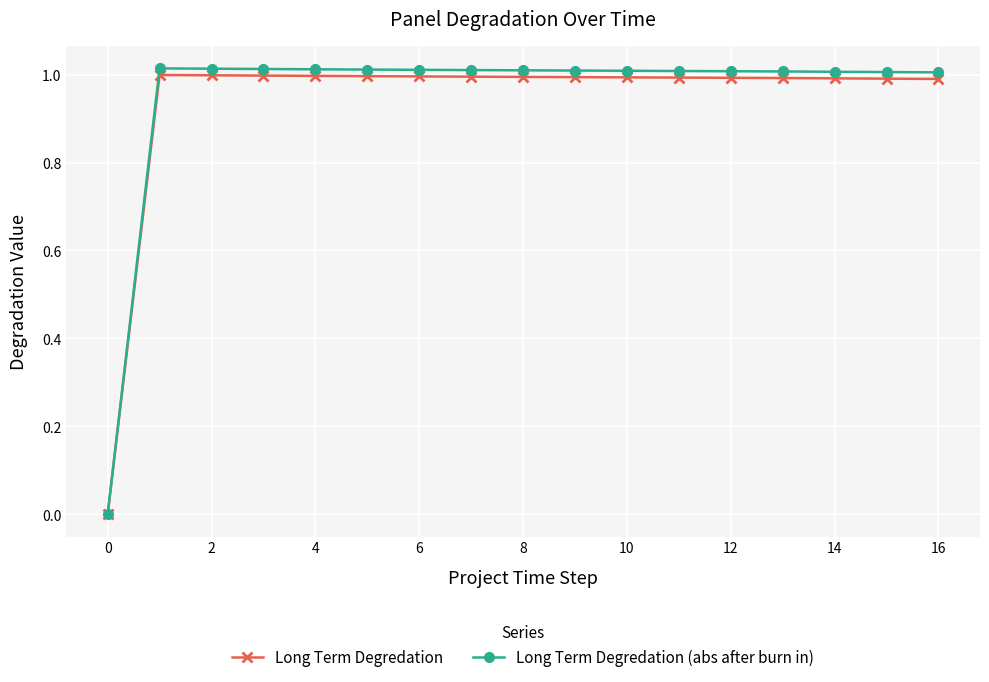

True or false: Long Term Degredation (abs after burn in) has more than 0 interior local peaks.

True